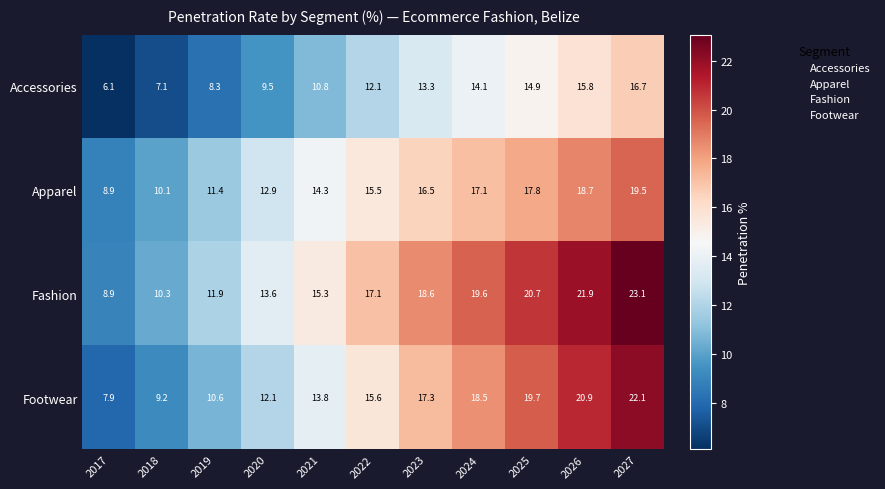

True or false: Footwear has a value of 20.9 at 2026.

True